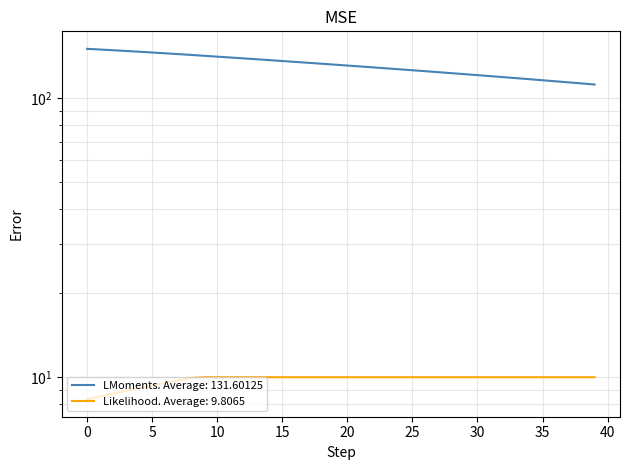

True or false: v and dis2des cross at least once.

False